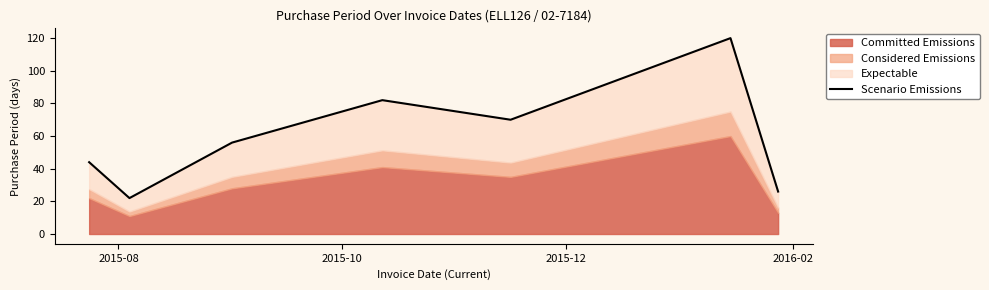

Is it true that the value at 4 is 42?

False